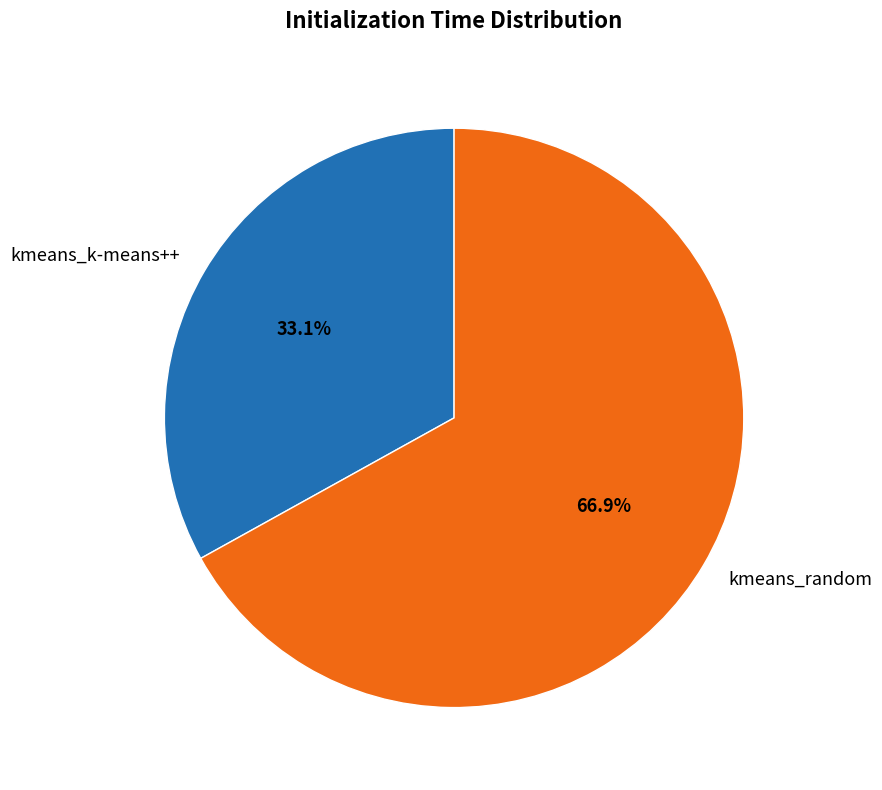

Do kmeans_random and kmeans_k-means++ together represent more than half of the pie?

Yes